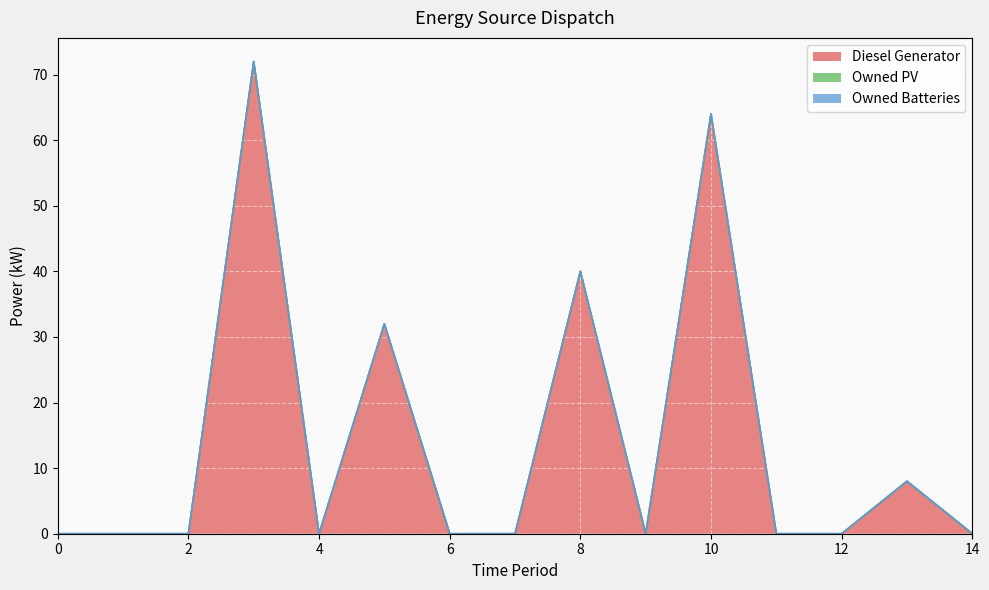

True or false: Owned Batteries and Diesel Generator intersect in this chart.

False